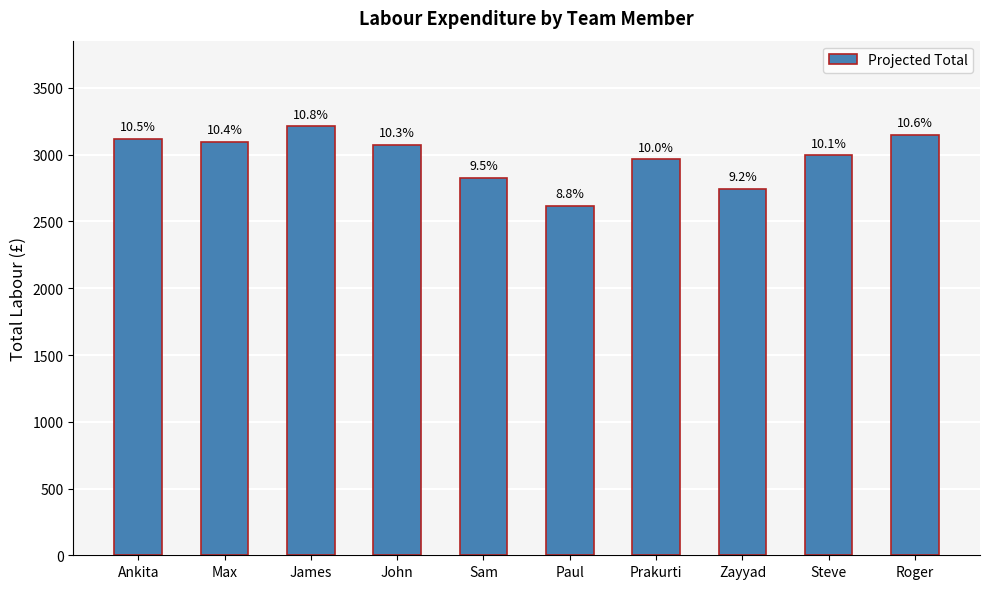

Reading right to left, list all the values displayed in this chart.

Roger=3147.5	Steve=2995.2	Zayyad=2745.0	Prakurti=2966.0	Paul=2615.8	Sam=2828.5	John=3074.5	James=3212.0	Max=3095.2	Ankita=3120.2